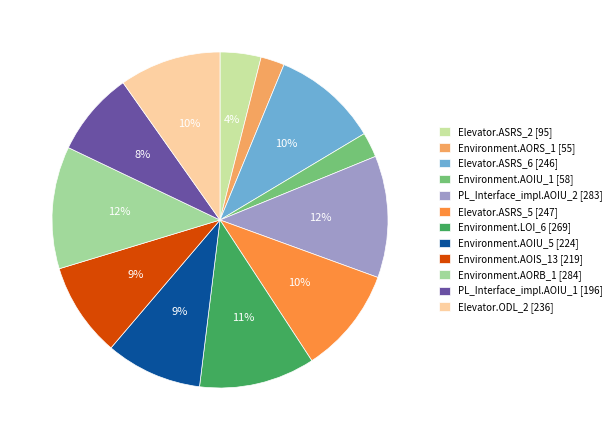

To the nearest percent, what percentage of the pie is Environment.AOIU_5 [224]?

9%